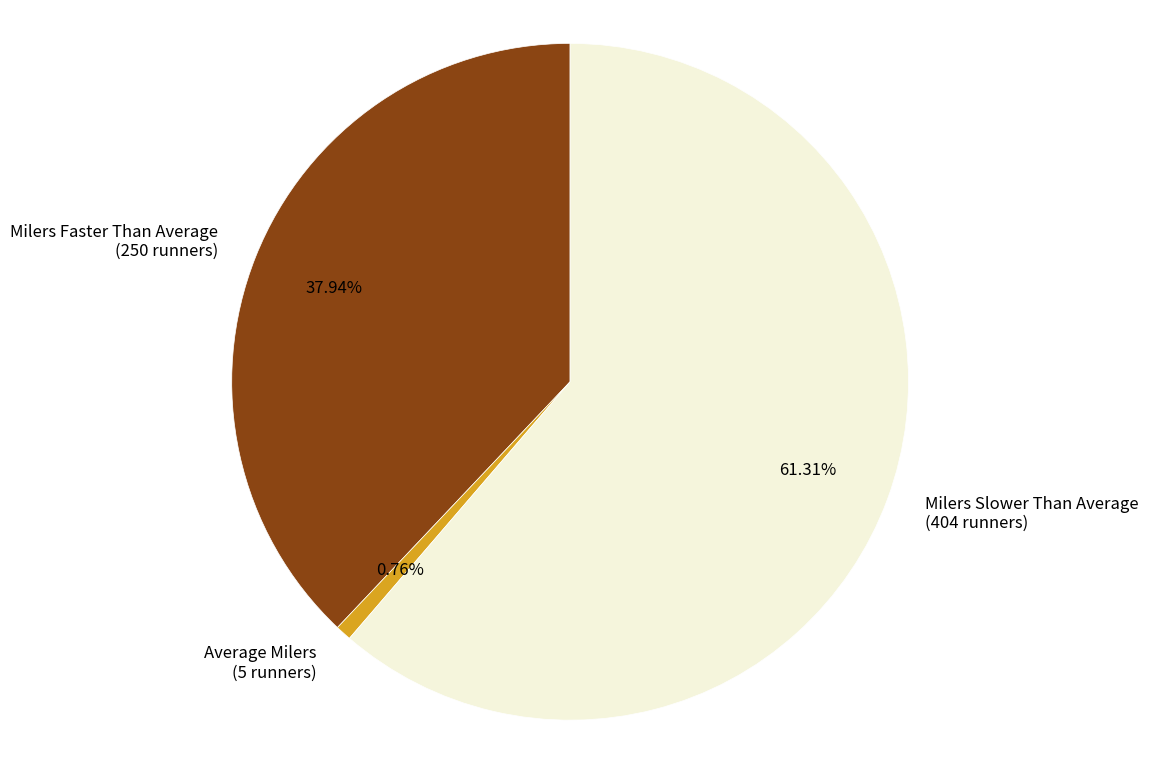

What percentage is the Milers Slower Than Average slice, to the nearest percent?

61%